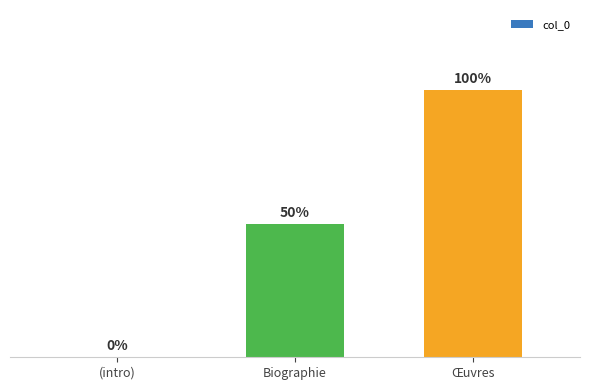

Rank the categories by value from lowest to highest.

(intro), Biographie, Œuvres